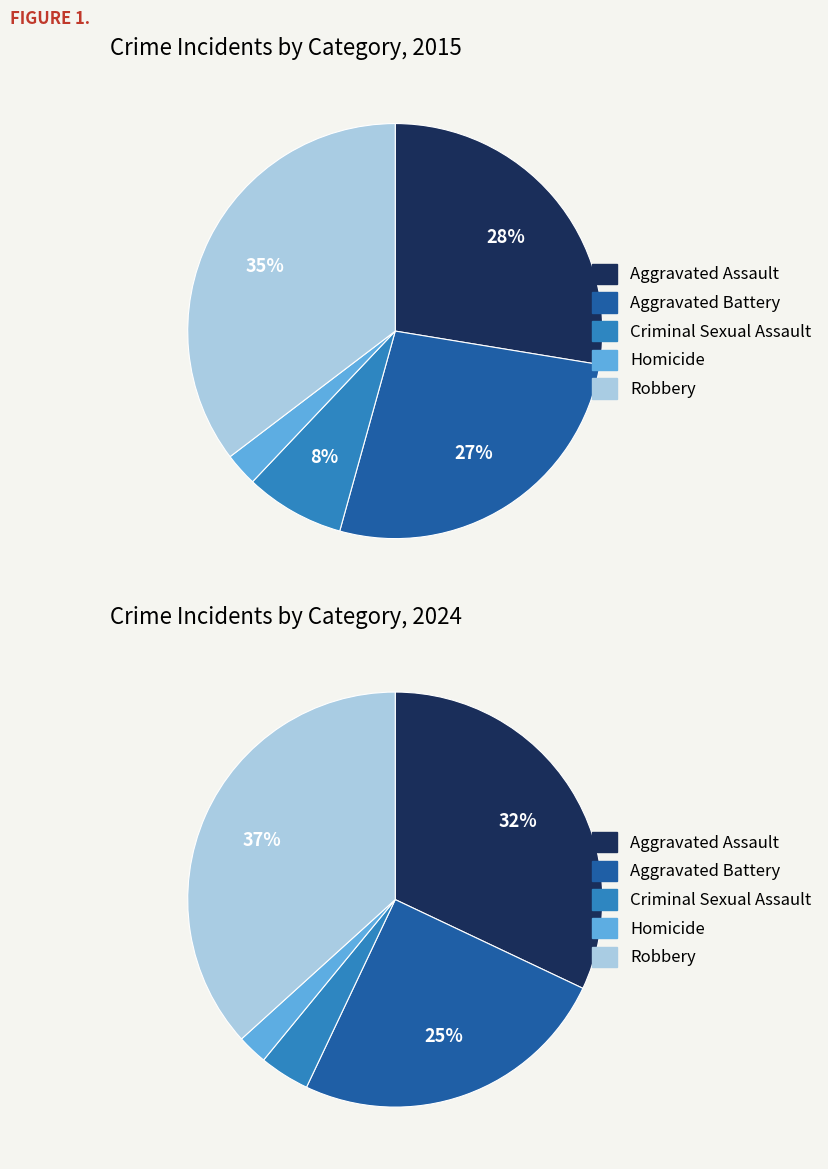

To the nearest percent, what is the difference between the Aggravated Battery and Robbery slice percentages?

12%